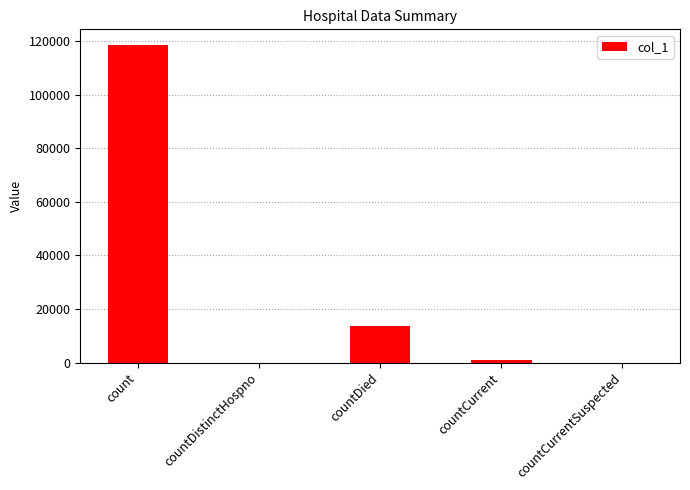

How many data points does each series have?

5